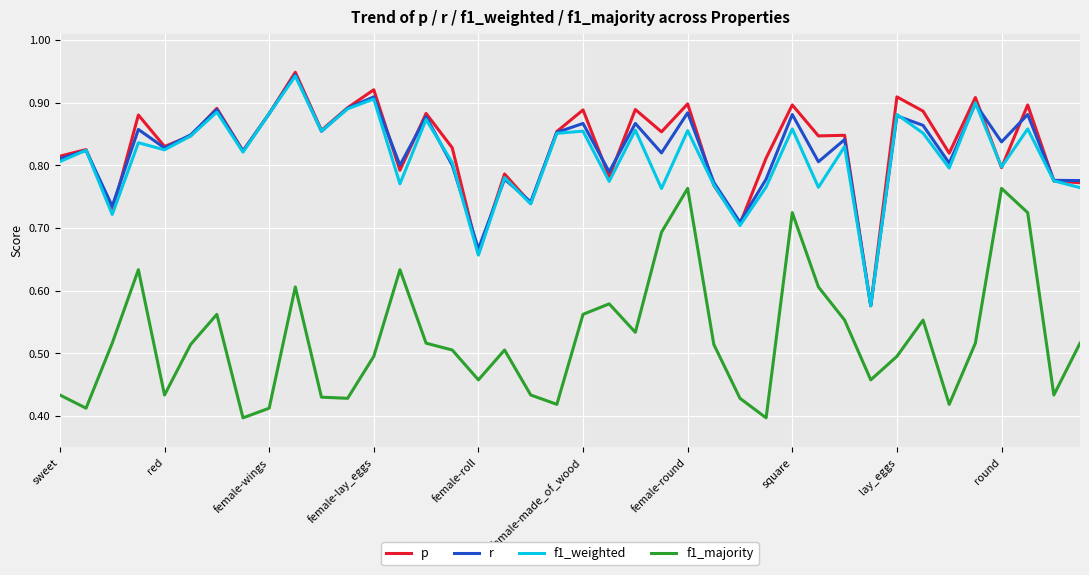

True or false: r and f1_majority cross at least once.

False